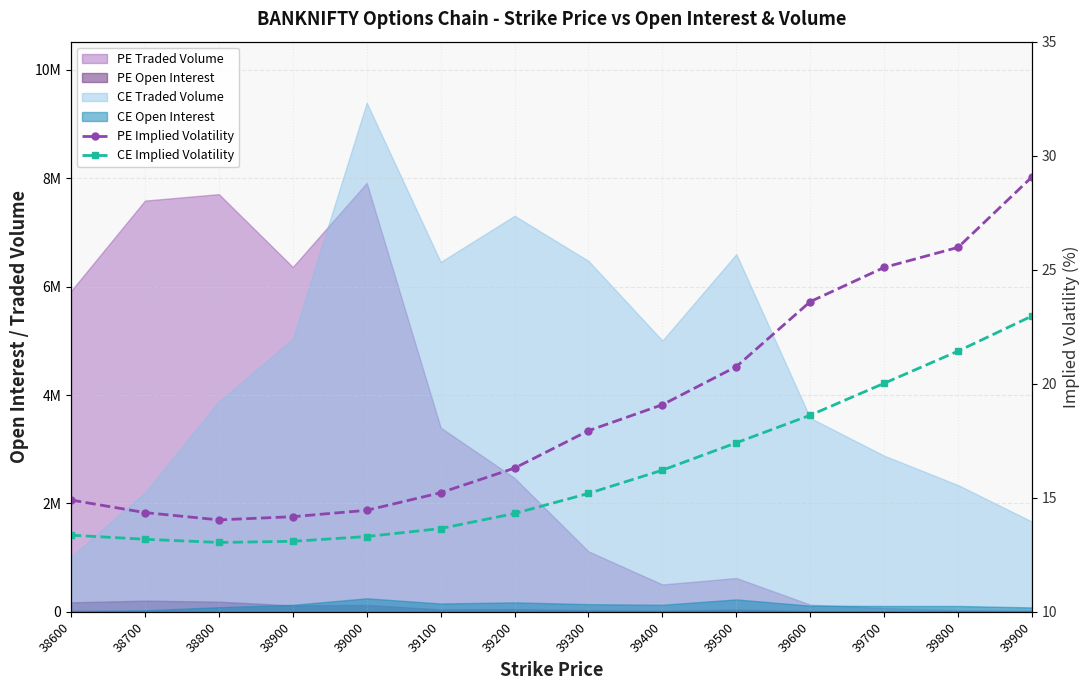

What is the value of the PE Implied Volatility point at the 8th from the left?

17.9